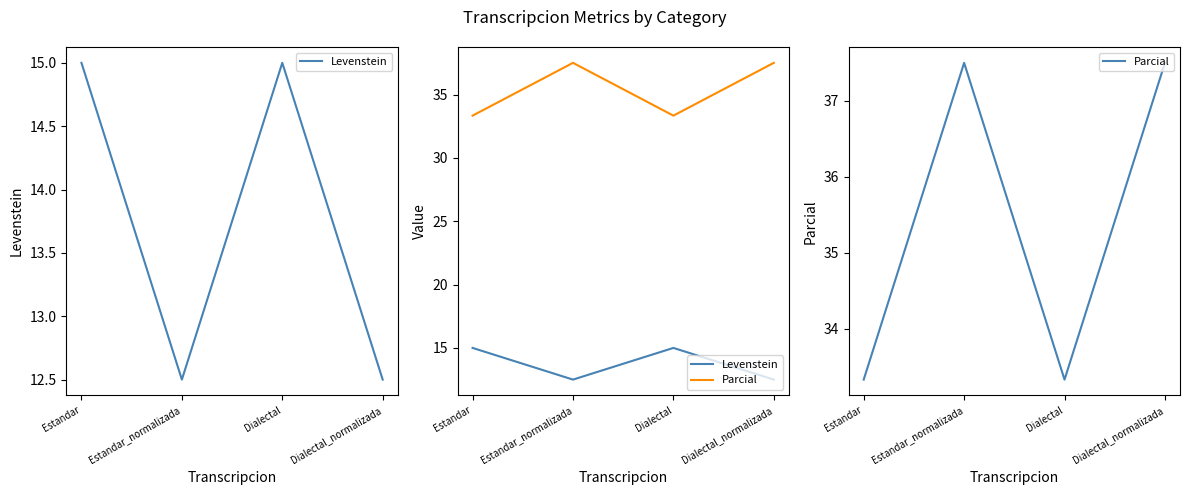

What position from the left is Estandar_normalizada?

2